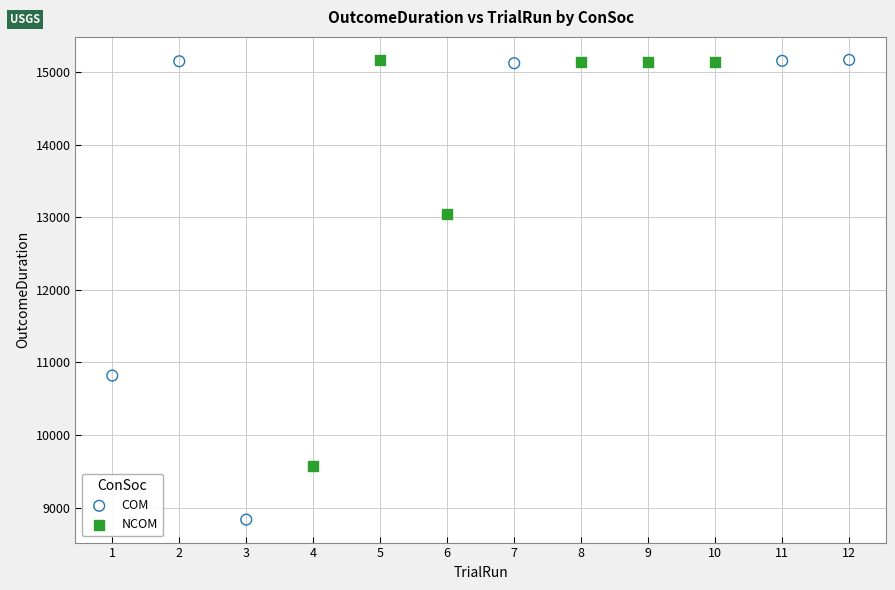

Which series has the largest Y range (max minus min)?

COM